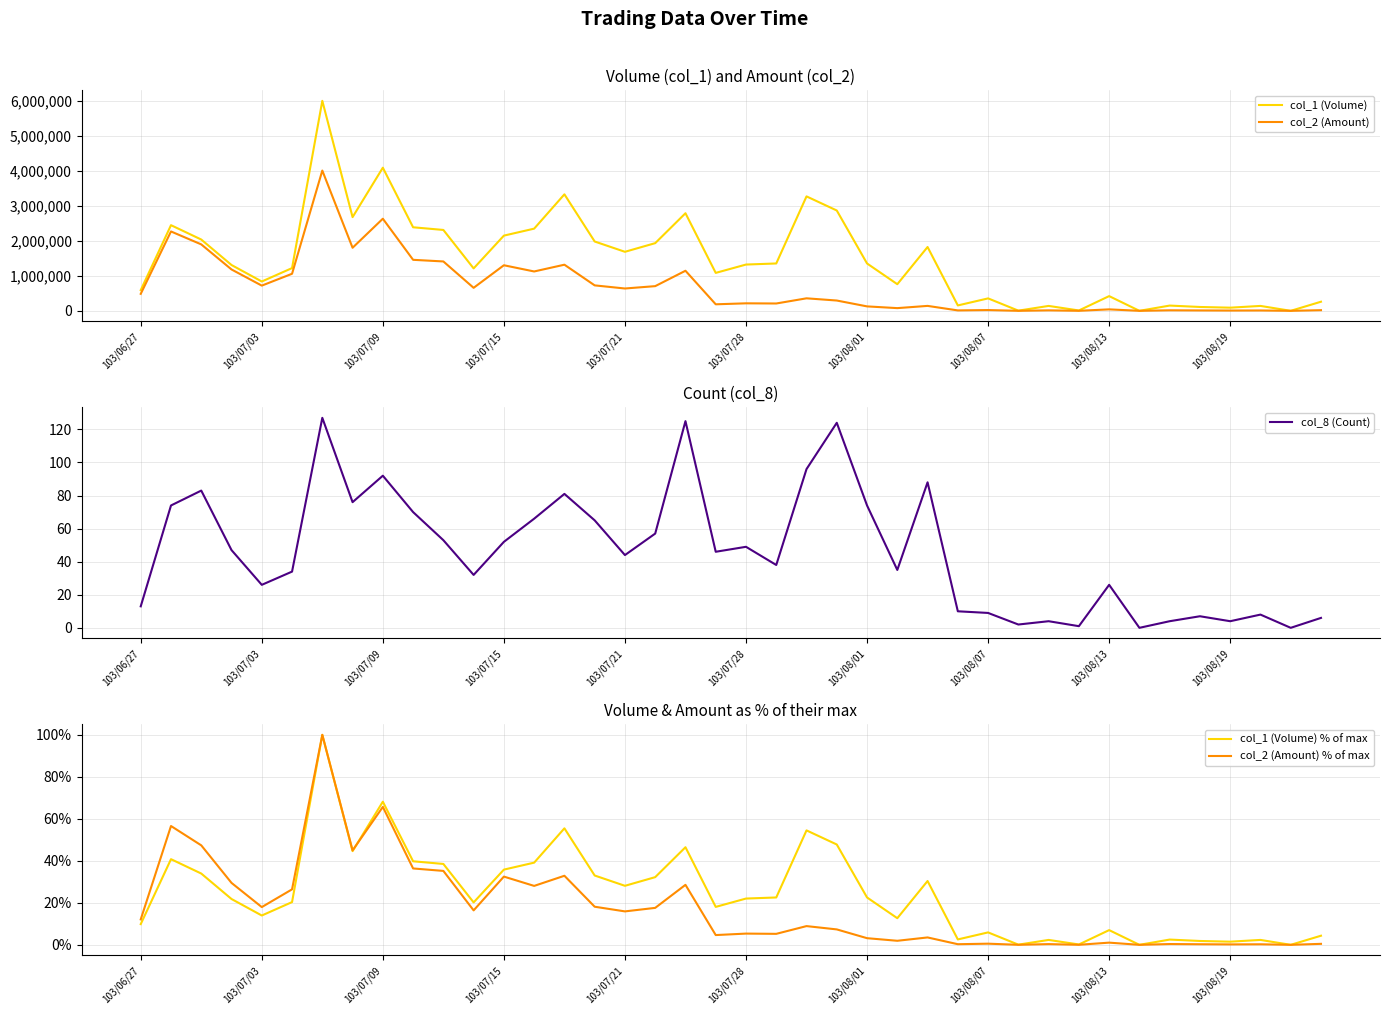

What is the sum of the col_1 (Volume) % of max values at 103/07/21 and 21?

36.5